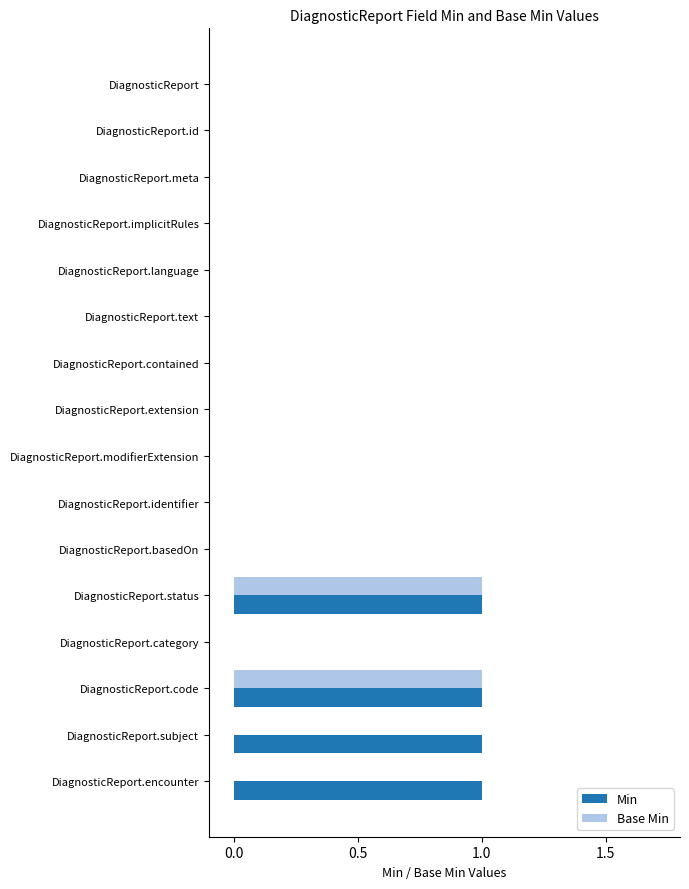

The Base Min series shows 1 at DiagnosticReport.code. True or false?

True